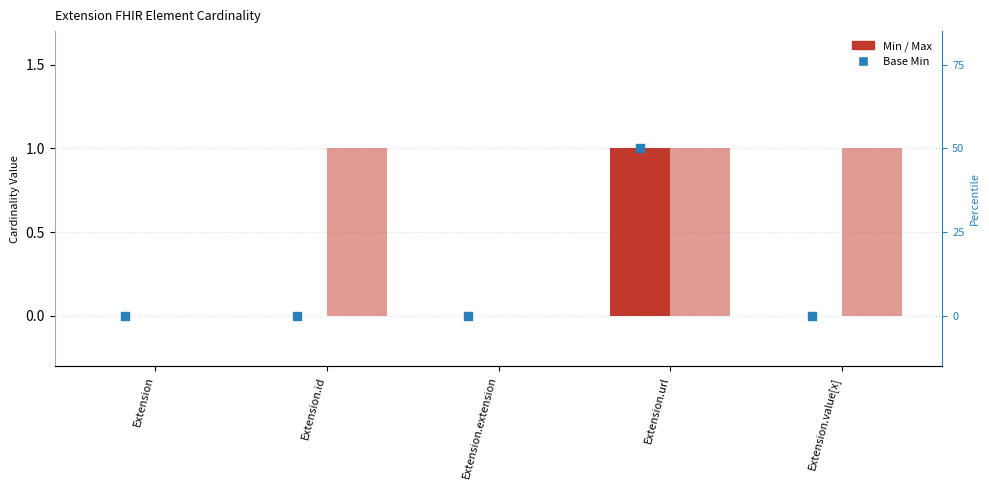

At how many categories does at least one series exceed 0?

3